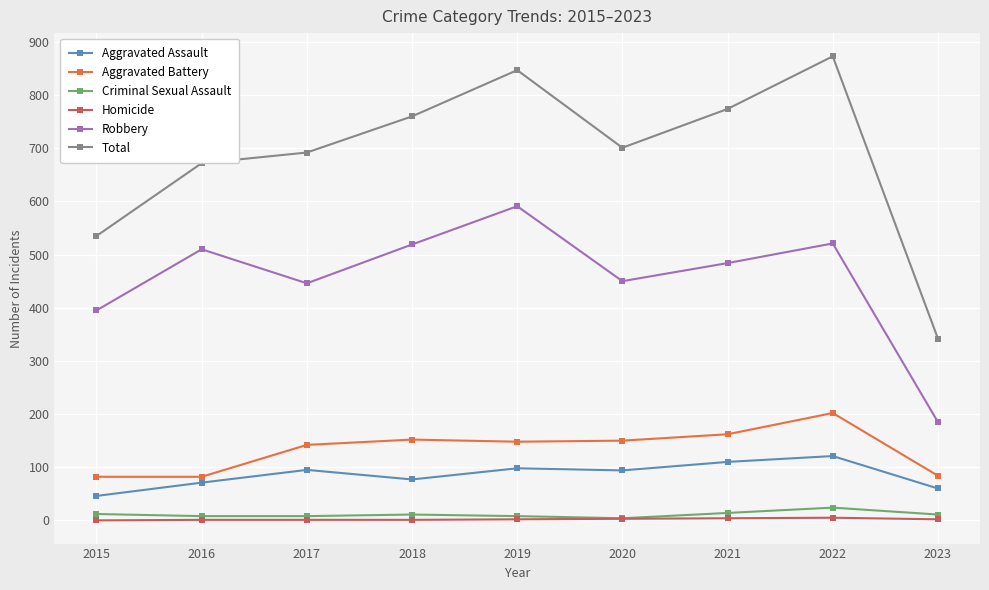

Where is Robbery nearest to the value 388?

2015